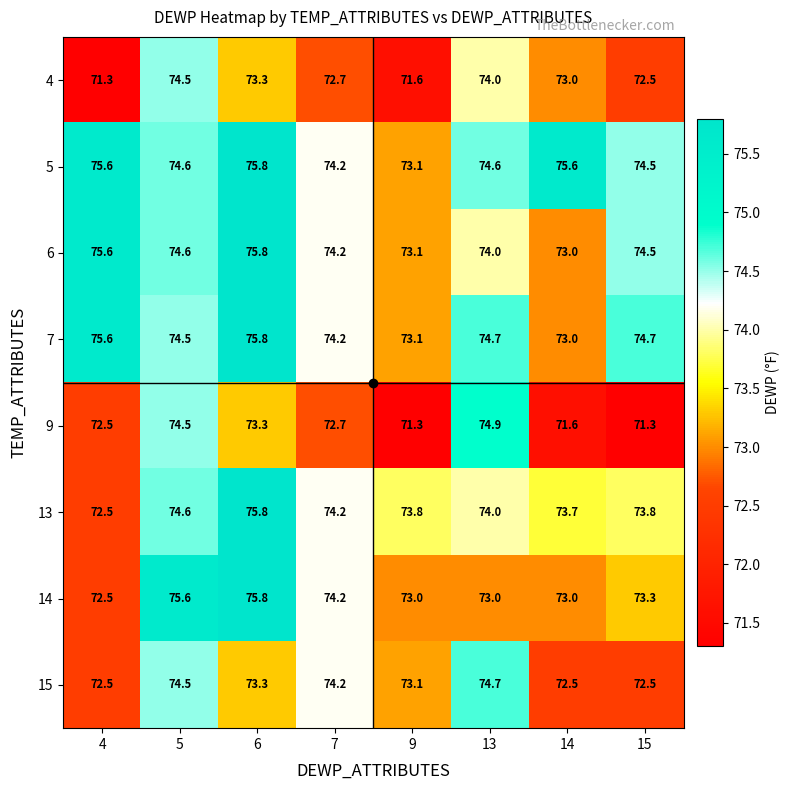

What is the spread (max minus min) of values at 9?

2.5